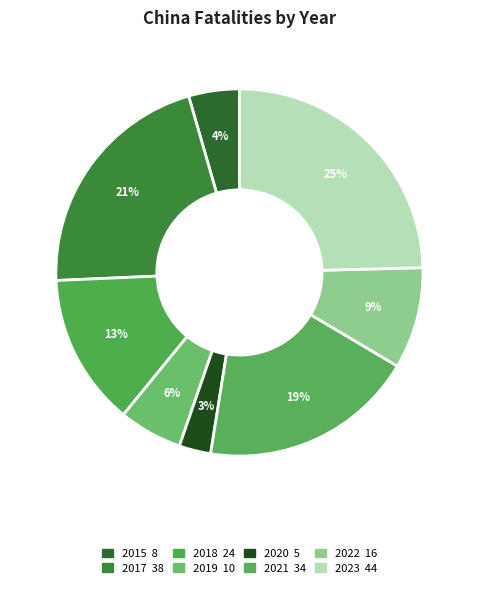

Does any single category account for the majority?

No